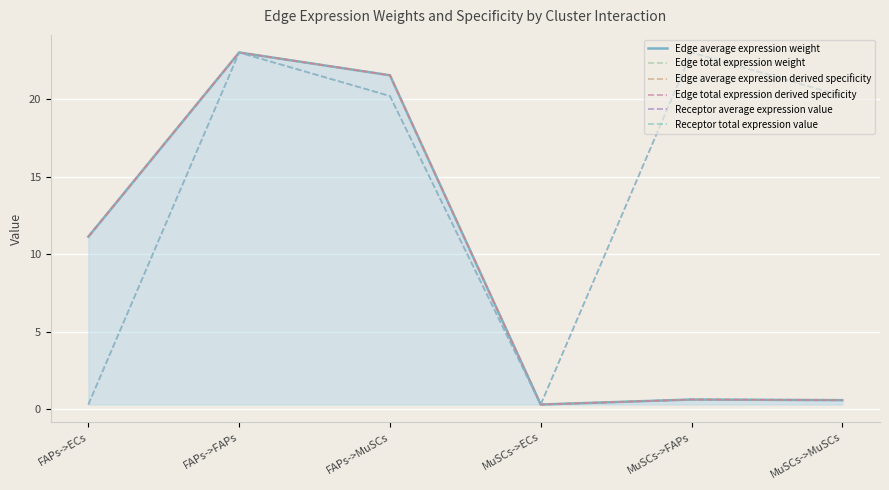

What is the label of the 3rd point from the right?

MuSCs->ECs